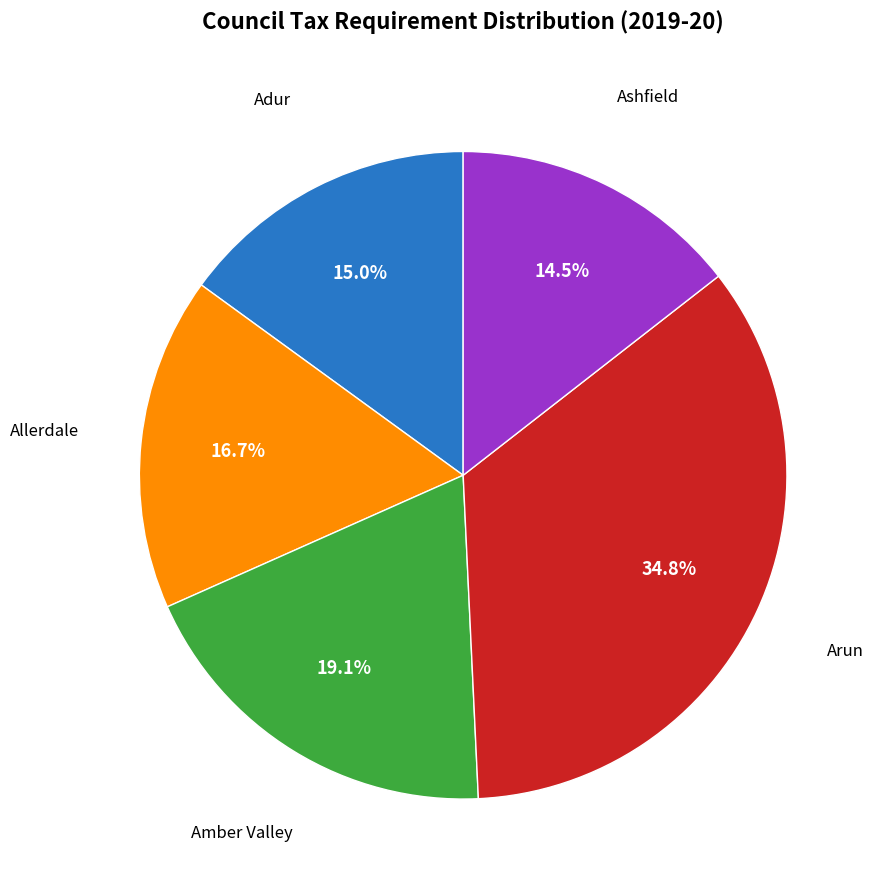

Is it true that Allerdale is 10% of the pie?

False